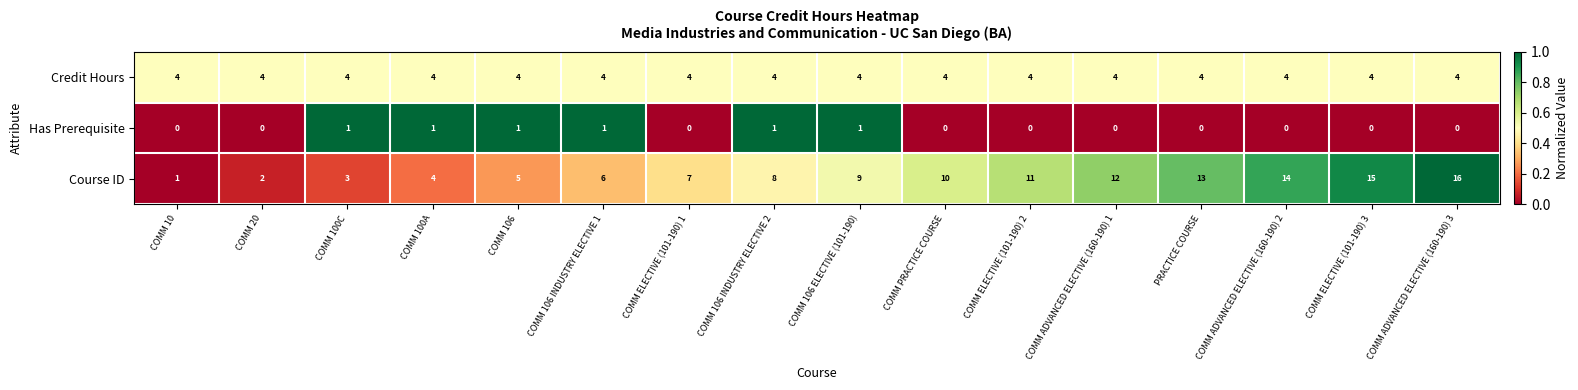

The value of Course ID at COMM ADVANCED ELECTIVE (160-190) 3 is 23. True or false?

False